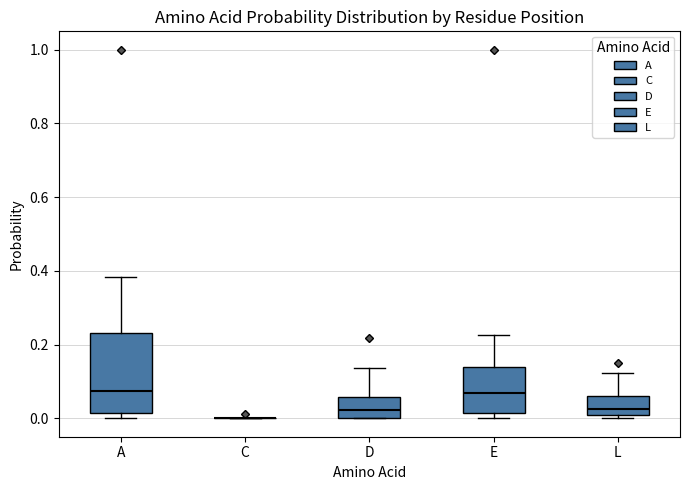

Reading left to right, transcribe this box plot: for each box, give where its median line is, the range the box spans, and where its two whiskers end, as read against the y-axis. The values are not printed on the chart, so give them approximately, as read against the axis.

A: median 0.08, box 0.02 to 0.24, whiskers 0.00 to 0.38
C: box collapsed to a line at 0.00, whiskers 0.00 to 0.00
D: median 0.02, box 0.00 to 0.06, whiskers 0.00 to 0.14
E: median 0.06, box 0.02 to 0.14, whiskers 0.00 to 0.22
L: median 0.02, box 0.00 to 0.06, whiskers 0.00 (just below the box's lower edge) to 0.12